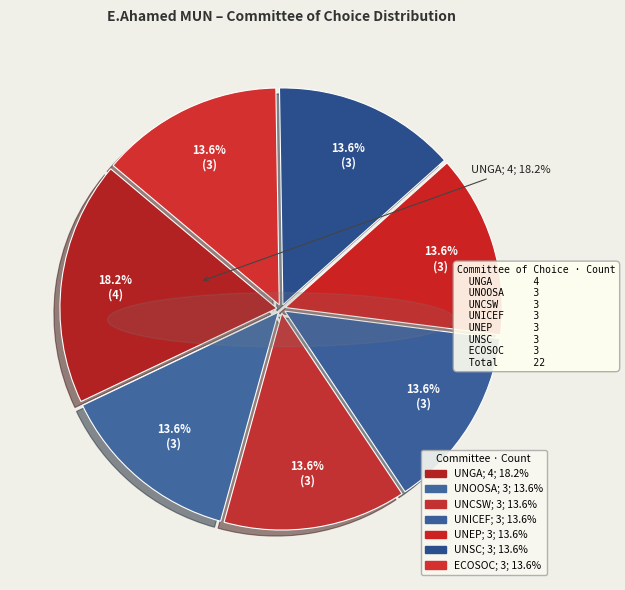

The UNEP slice represents 14% of the pie. True or false?

True